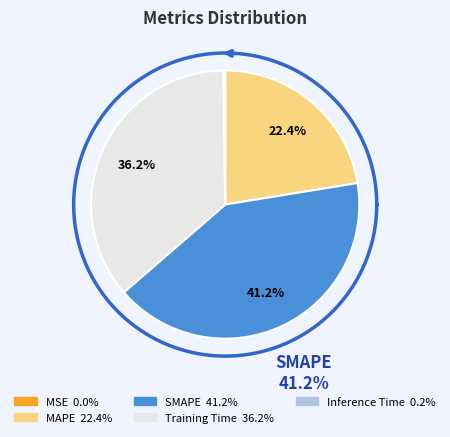

What is the smallest slice in the pie chart?

MSE